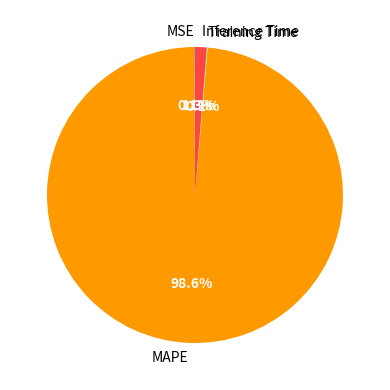

Is there a majority slice in this chart?

Yes